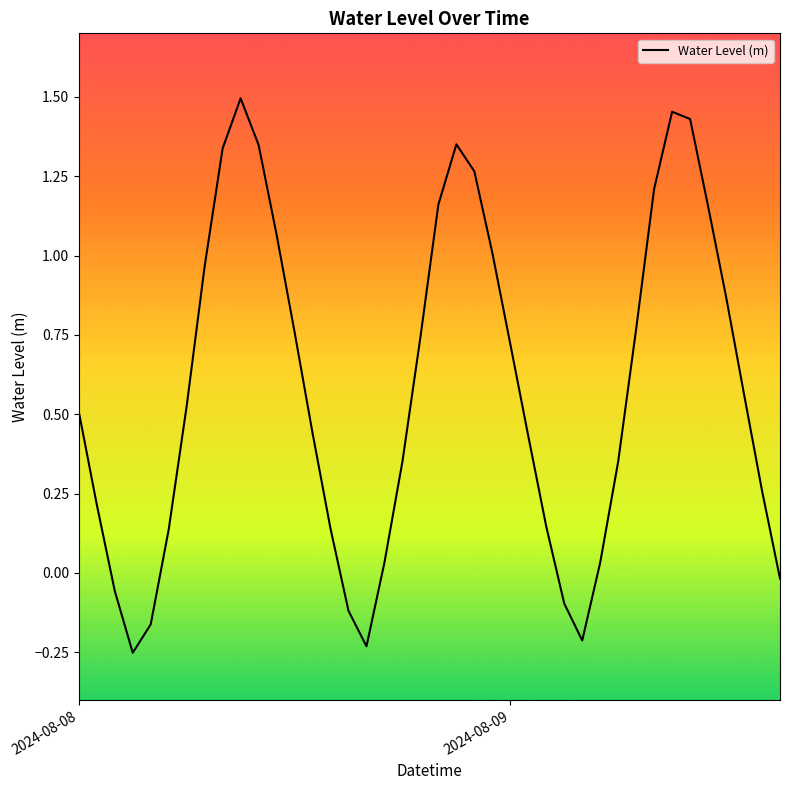

What is the difference between the maximum and minimum values?

1.7